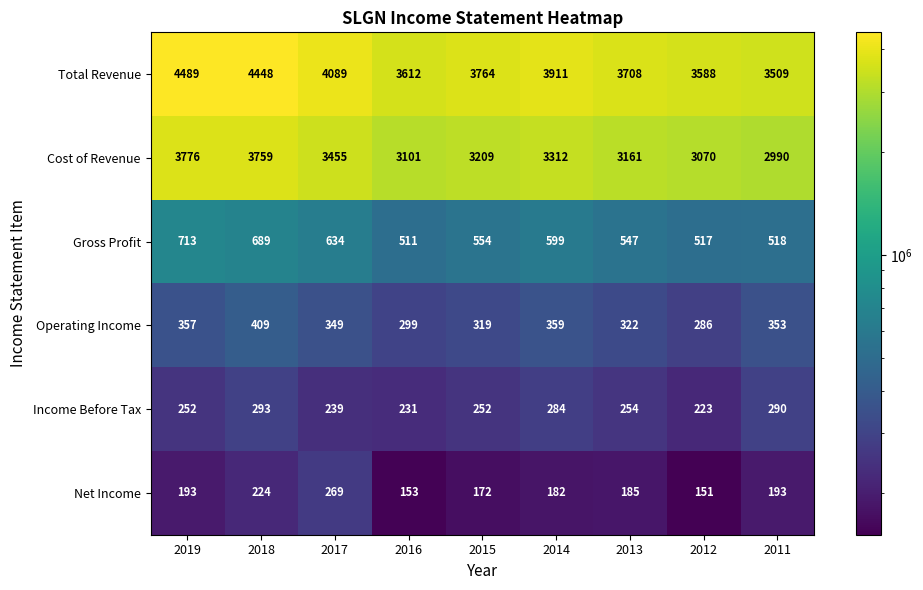

What is the spread (max minus min) of values at 2011?

3316000